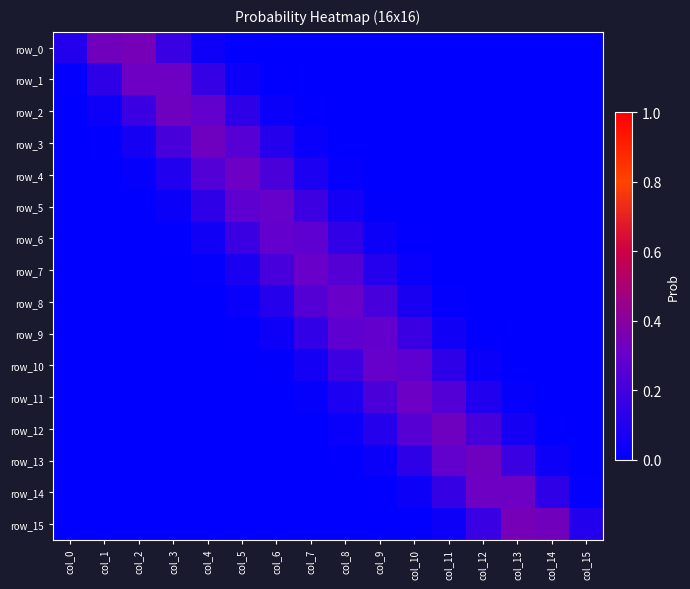

What is the total value across all series at col_14?

0.5